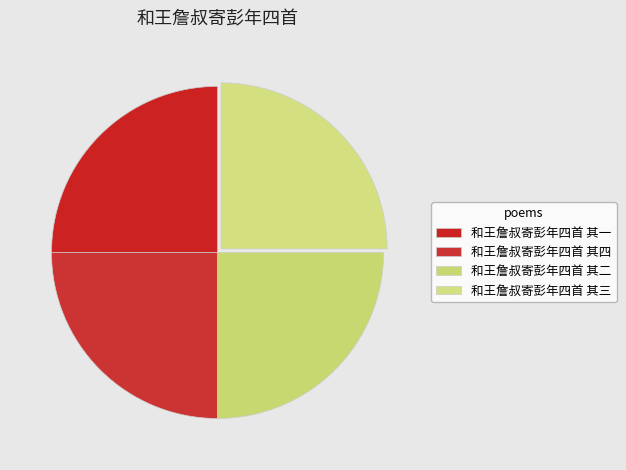

Approximately how many times larger is the value at 和王詹叔寄彭年四首 其一 compared to 和王詹叔寄彭年四首 其二?

1.0